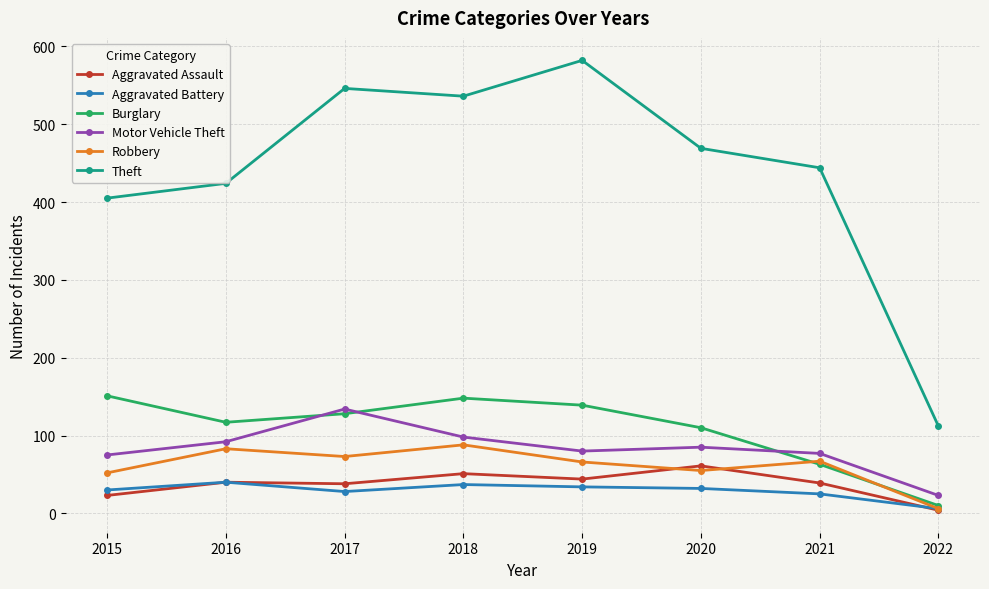

True or false: Burglary and Motor Vehicle Theft intersect in this chart.

True